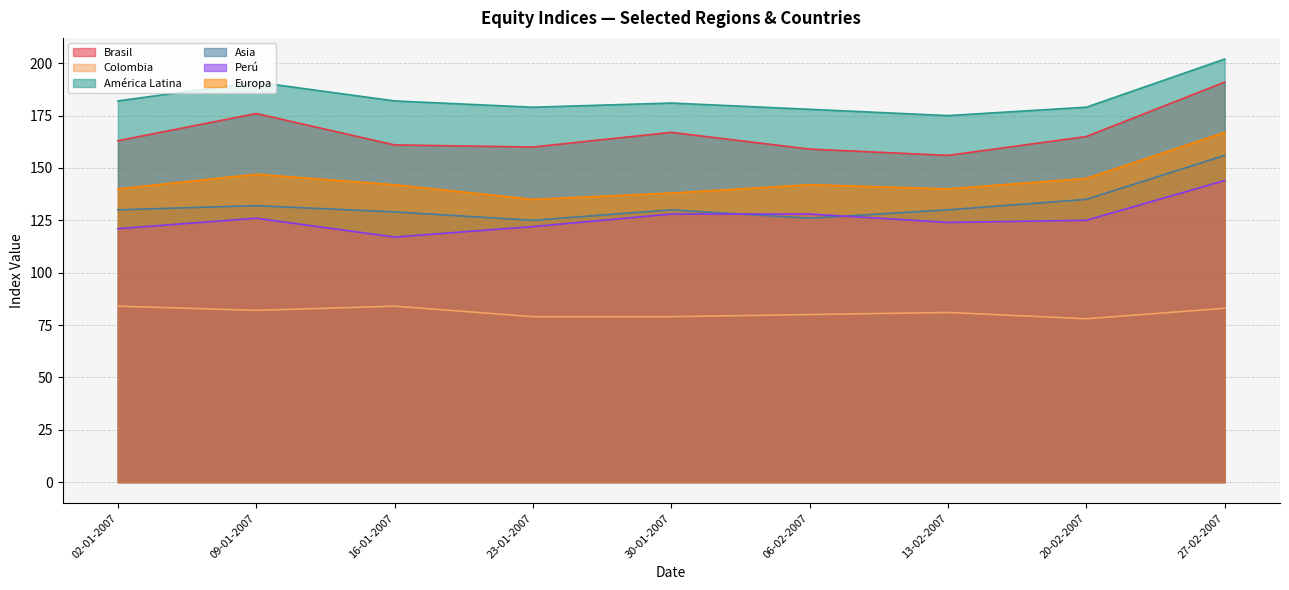

How many lines are shown in the chart?

6